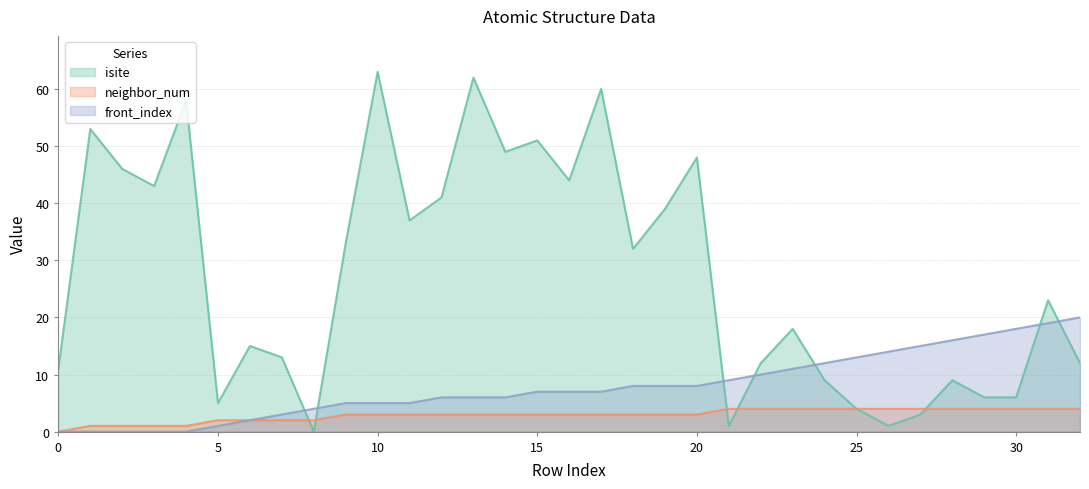

Does the chart display data point markers on the line(s)?

No